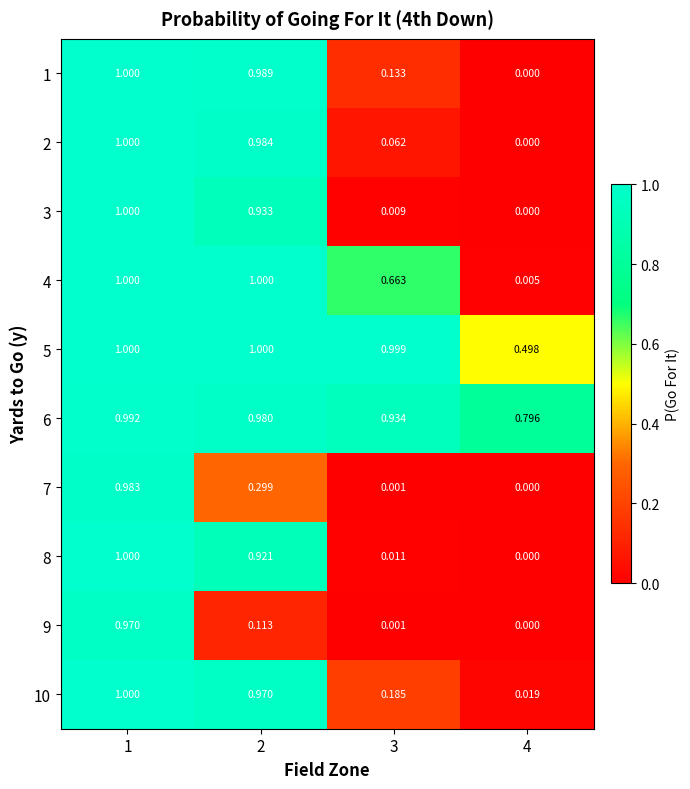

At how many categories does at least one series exceed 0?

4